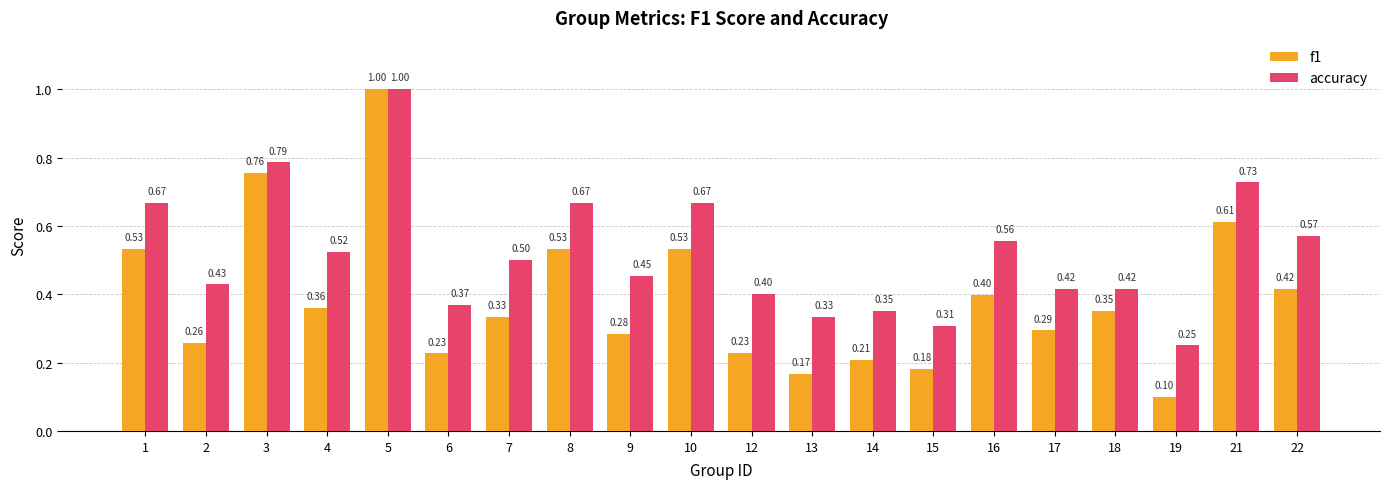

How many groups of bars are there?

20